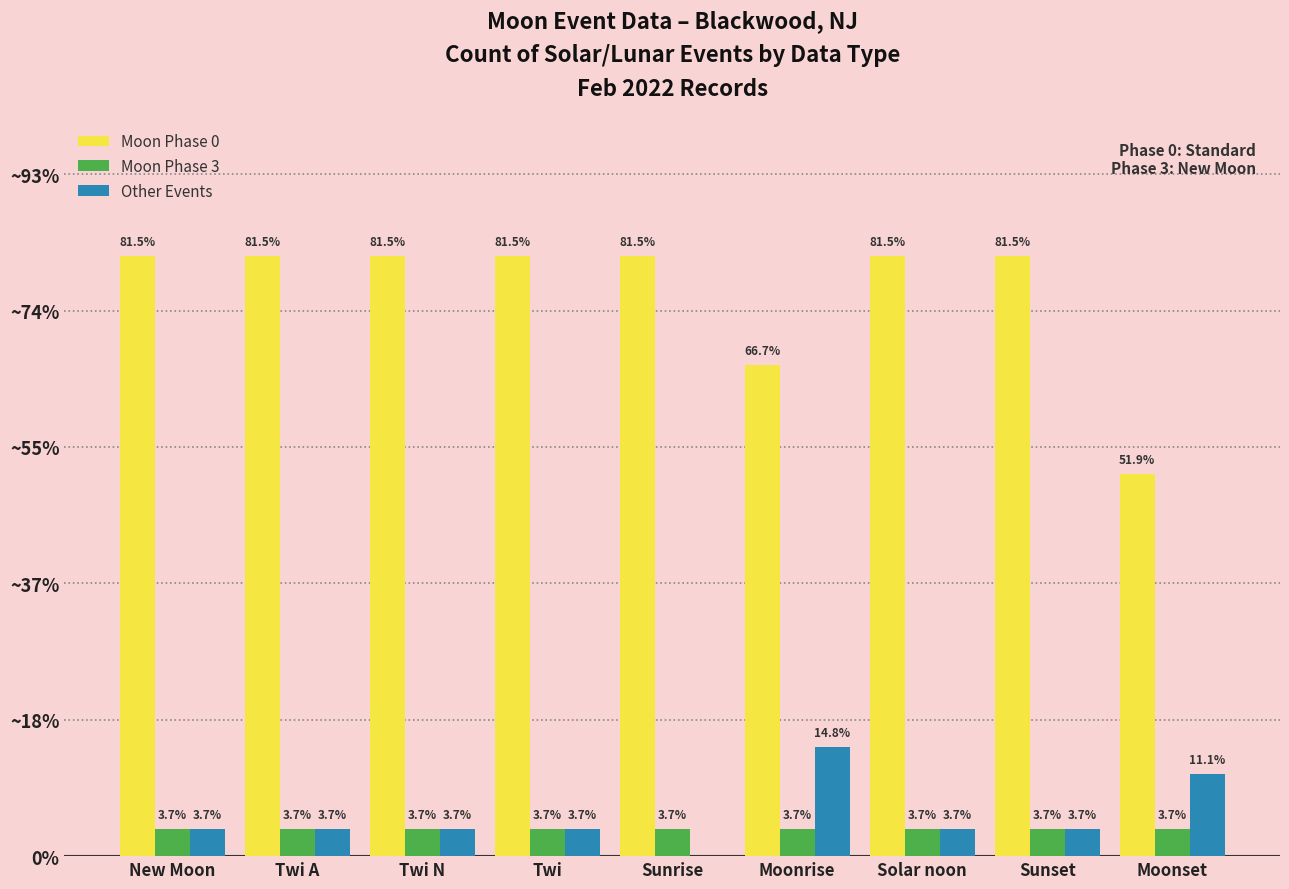

Where does the Other Events series first go above 1?

Moonrise